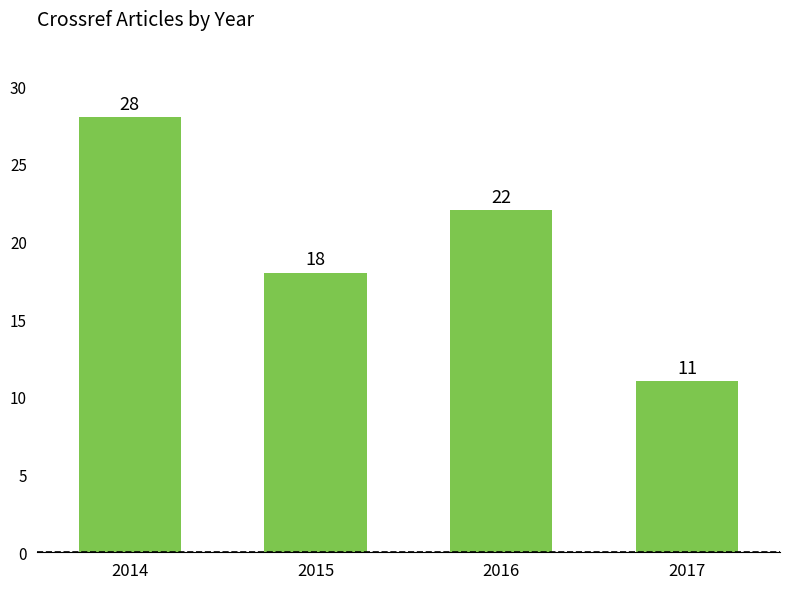

What is the sum of the values at 2015 and 2014?

46